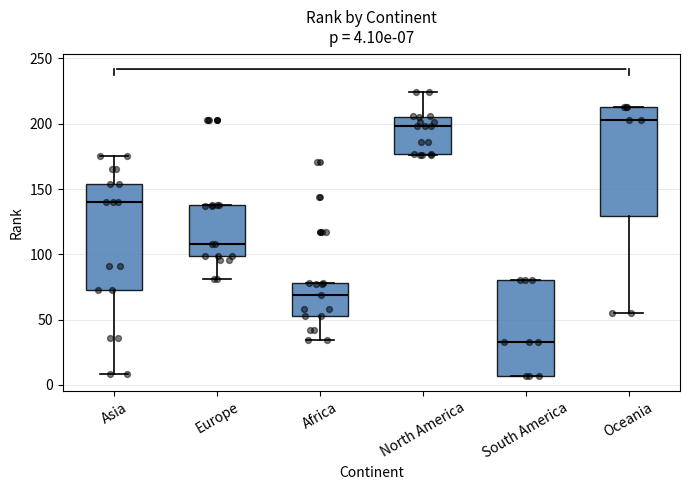

Which box's median line is the lowest?

South America